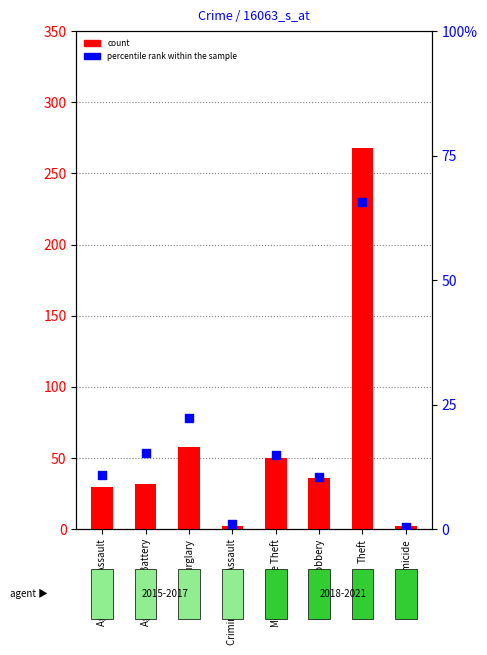

What are all the series names shown in the legend?

count, percentile rank within the sample